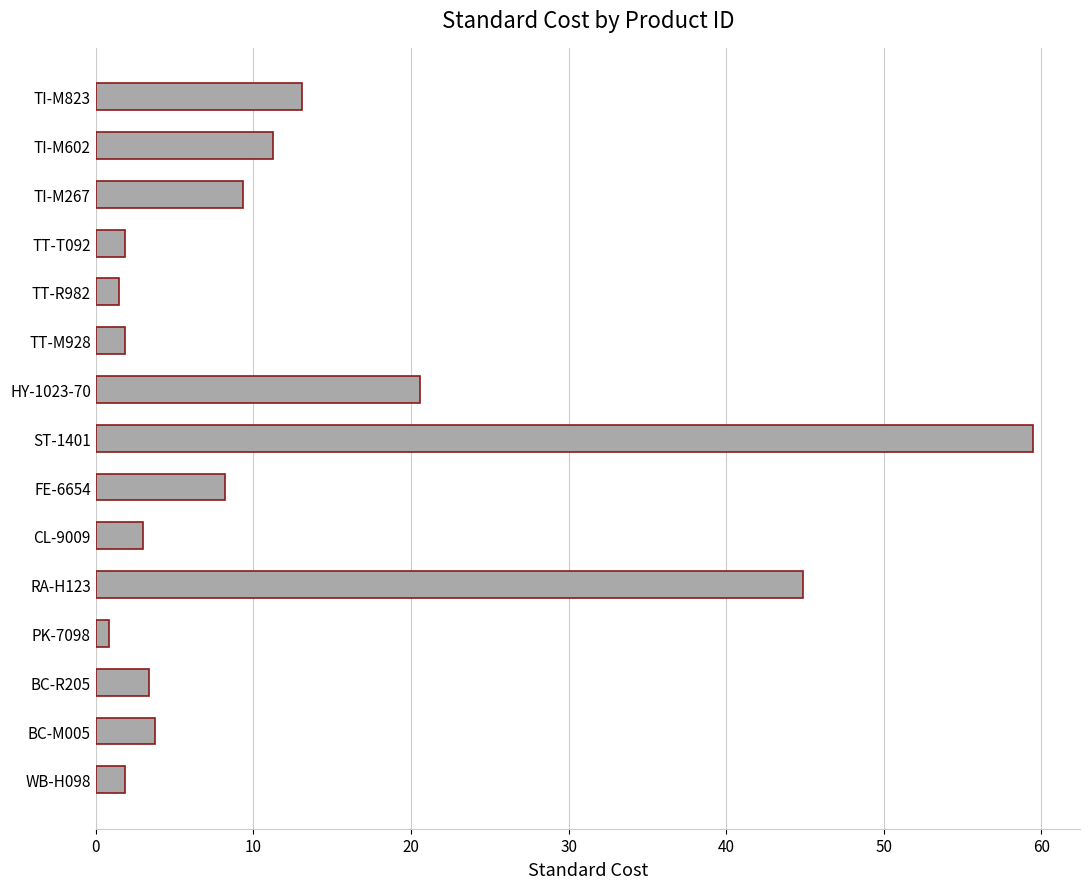

What is the difference between the second highest and minimum values?

44.0